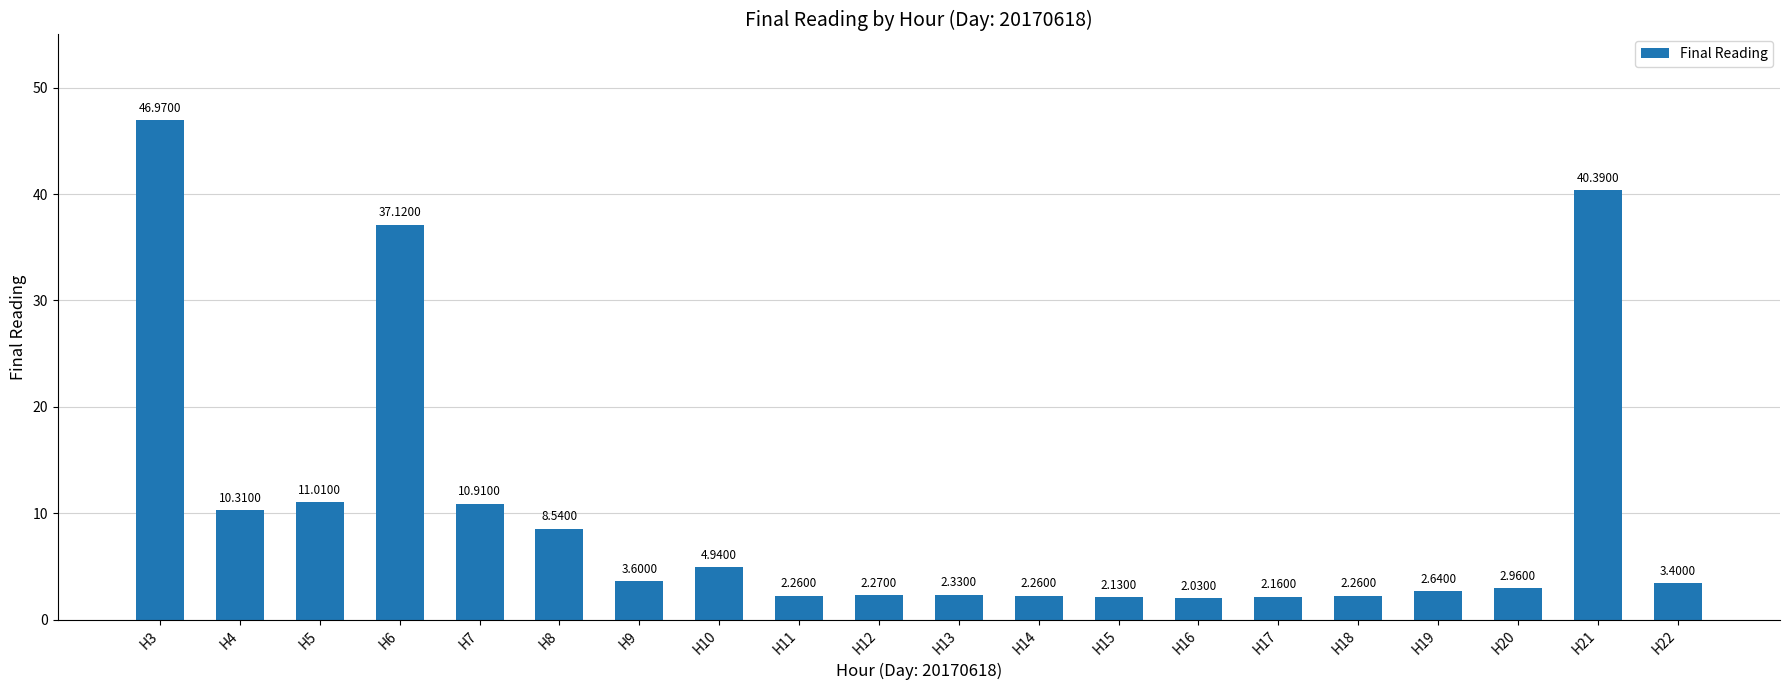

What is the change in value from H9 to H18?

-1.3